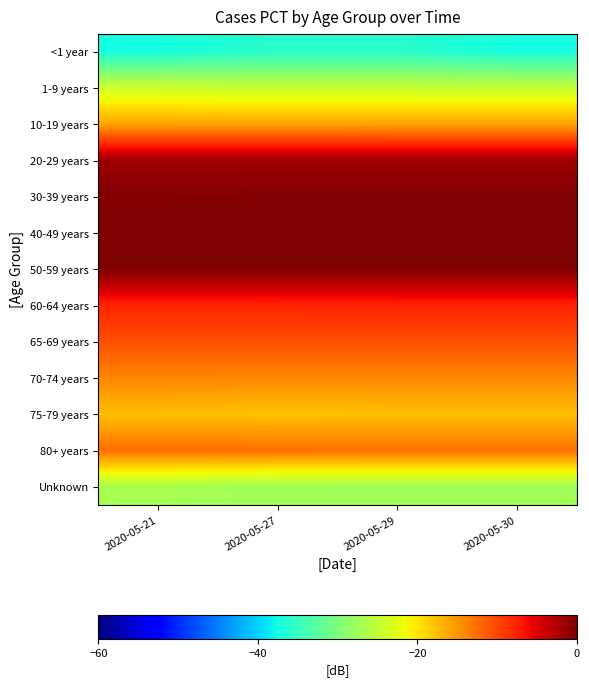

Reading left to right, what are all the values shown in this chart?

<1 year: 2020-05-21=-37.3	2020-05-27=-35.9	2020-05-29=-35.9	2020-05-30=-37.4
1-9 years: 2020-05-21=-24.1	2020-05-27=-24.6	2020-05-29=-24.6	2020-05-30=-24.6
10-19 years: 2020-05-21=-16.0	2020-05-27=-16.0	2020-05-29=-16.1	2020-05-30=-16.1
20-29 years: 2020-05-21=-1.7	2020-05-27=-1.7	2020-05-29=-1.7	2020-05-30=-1.7
30-39 years: 2020-05-21=-0.3	2020-05-27=-0.2	2020-05-29=-0.2	2020-05-30=-0.2
40-49 years: 2020-05-21=-0.1	2020-05-27=-0.0	2020-05-29=0.0	2020-05-30=0.0
50-59 years: 2020-05-21=-0.2	2020-05-27=-0.2	2020-05-29=-0.2	2020-05-30=-0.2
60-64 years: 2020-05-21=-7.7	2020-05-27=-7.7	2020-05-29=-7.6	2020-05-30=-7.6
65-69 years: 2020-05-21=-10.5	2020-05-27=-10.5	2020-05-29=-10.5	2020-05-30=-10.5
70-74 years: 2020-05-21=-14.0	2020-05-27=-14.1	2020-05-29=-14.1	2020-05-30=-14.1
75-79 years: 2020-05-21=-17.6	2020-05-27=-17.9	2020-05-29=-17.8	2020-05-30=-17.8
80+ years: 2020-05-21=-12.5	2020-05-27=-12.6	2020-05-29=-12.7	2020-05-30=-12.7
Unknown: 2020-05-21=-26.8	2020-05-27=-27.4	2020-05-29=-27.4	2020-05-30=-27.4